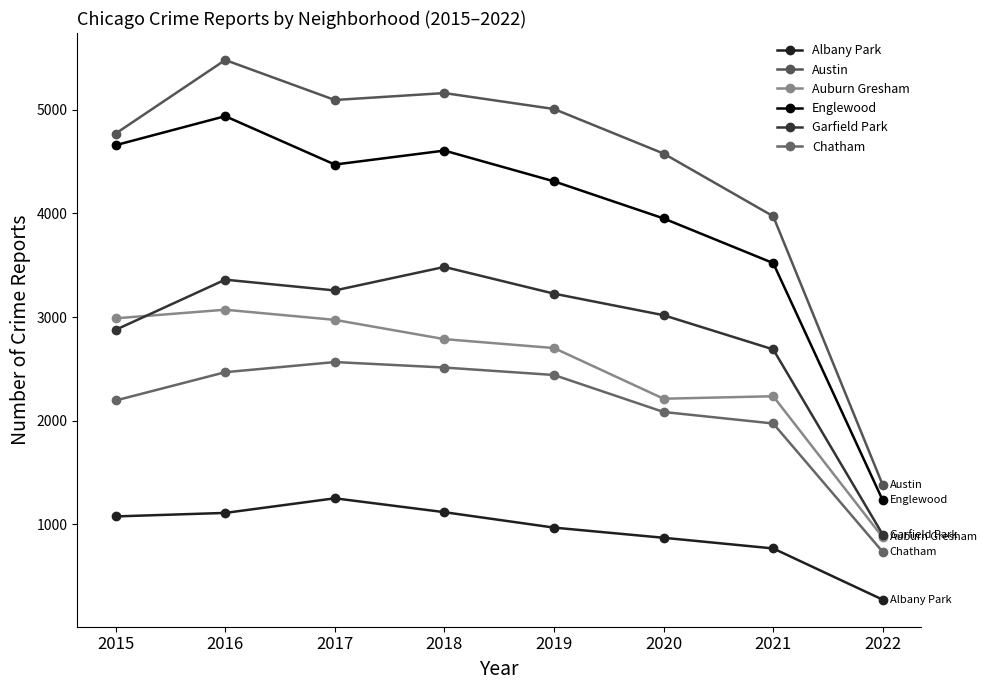

How many series are shown in this chart?

6